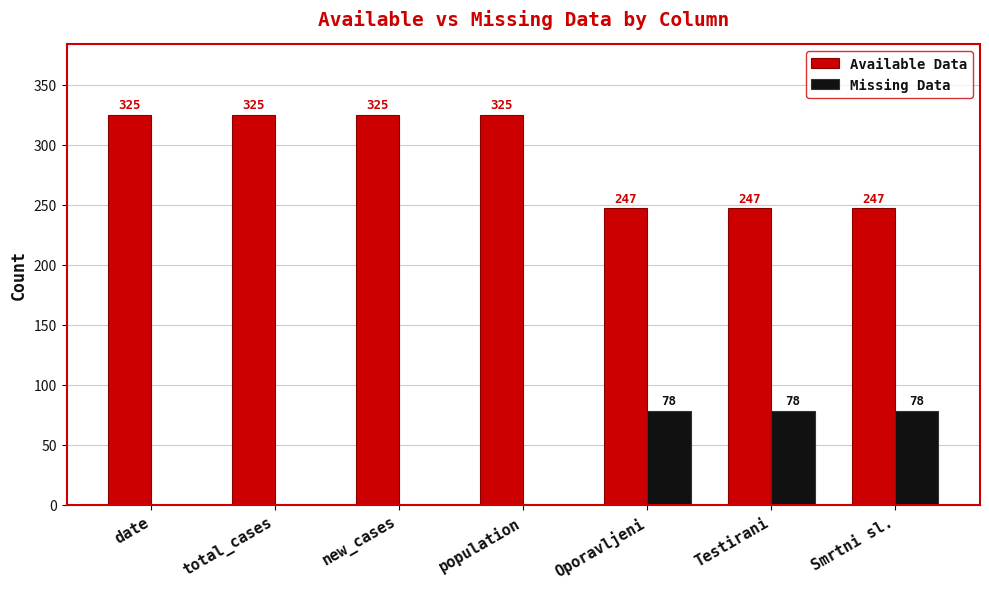

What is the total value across all series at date?

325